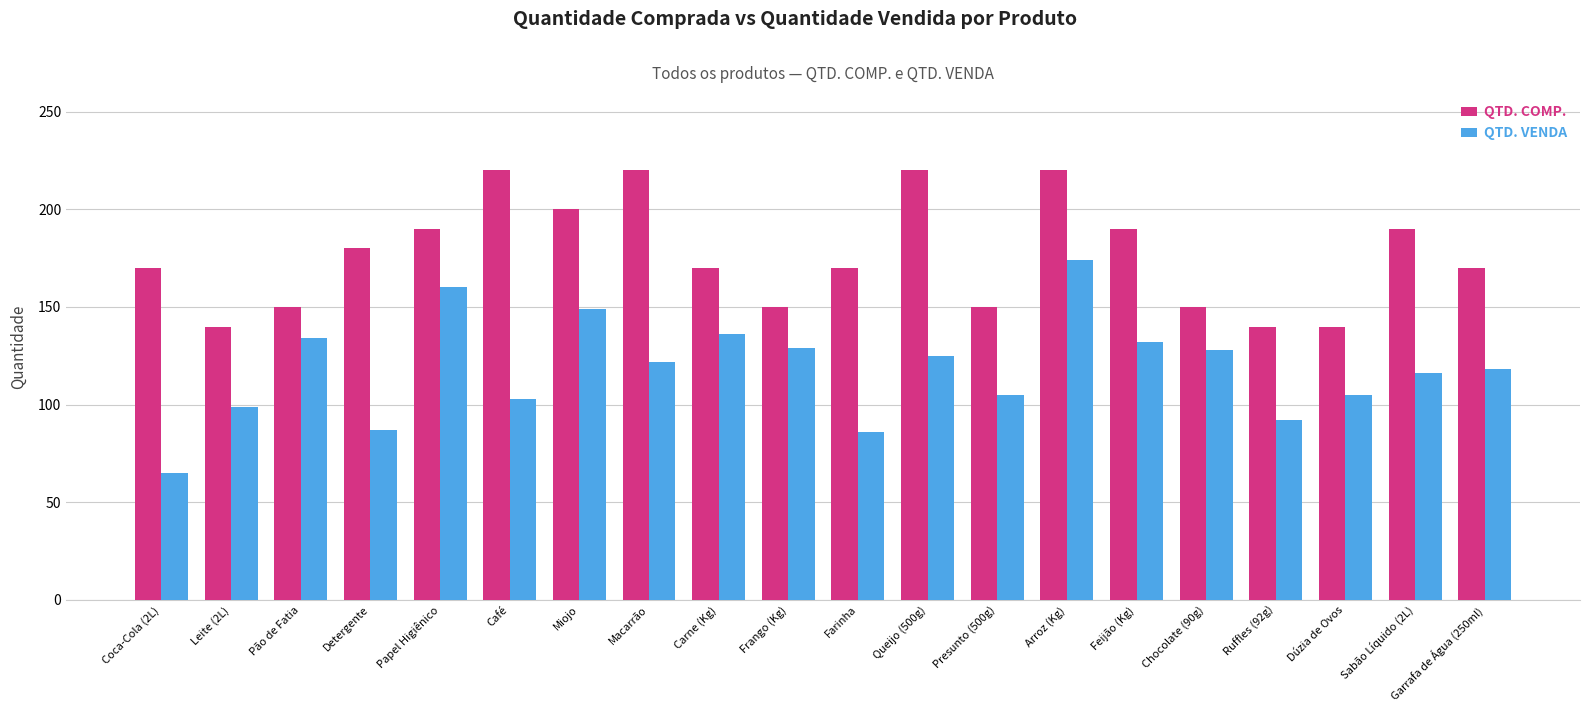

What is the difference between the second highest and minimum values in the QTD. VENDA series?

95